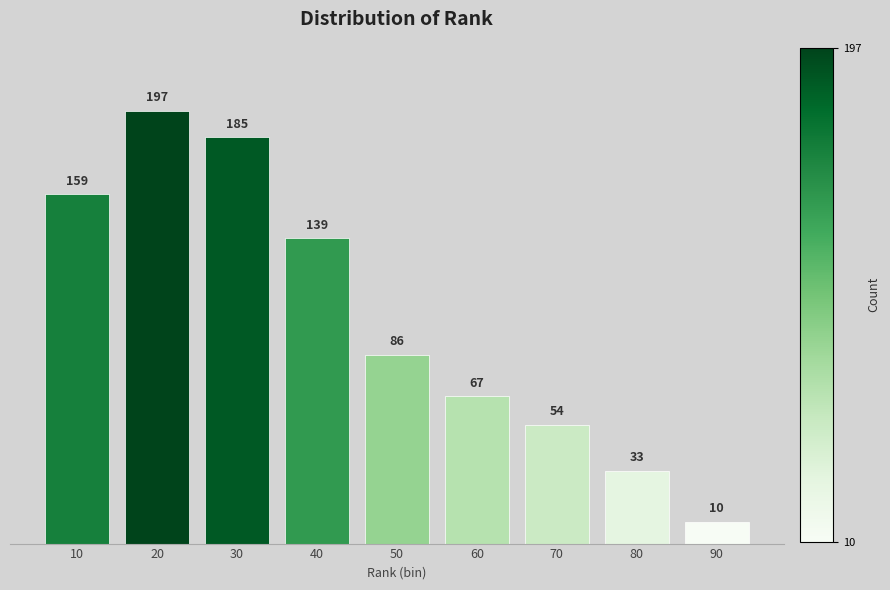

Reading right to left, list all the values displayed in this chart.

90=10	80=33	70=54	60=67	50=86	40=139	30=185	20=197	10=159